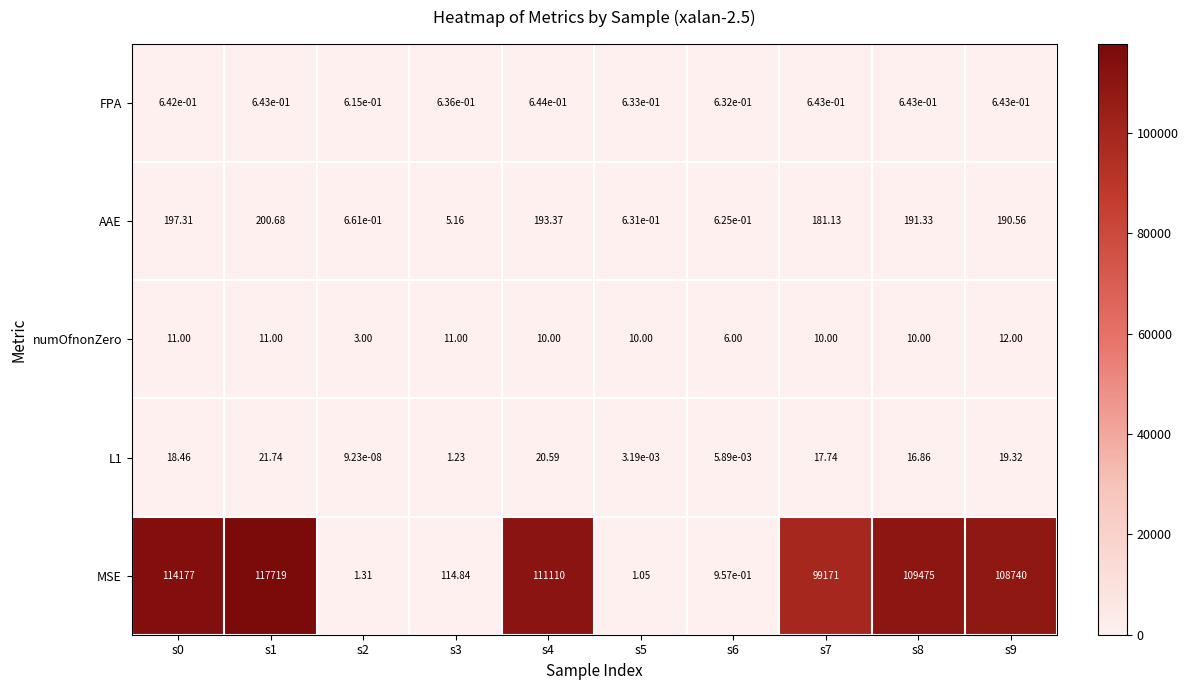

Is the value of L1 at s2 greater than the value of numOfnonZero at s7?

No